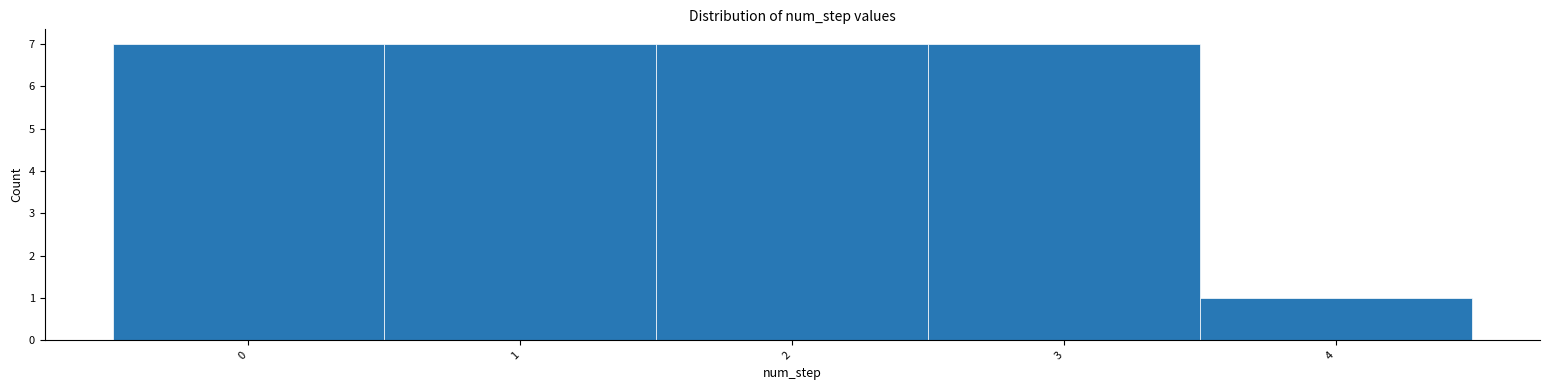

Reading left to right, transcribe this chart: for each bar, give the range it covers on the x-axis and its height. The values are not printed on the chart, so give them approximately, as read against the axis.

-0.5 to 0.5: 7
0.5 to 1.5: 7
1.5 to 2.5: 7
2.5 to 3.5: 7
3.5 to 4.5: 1